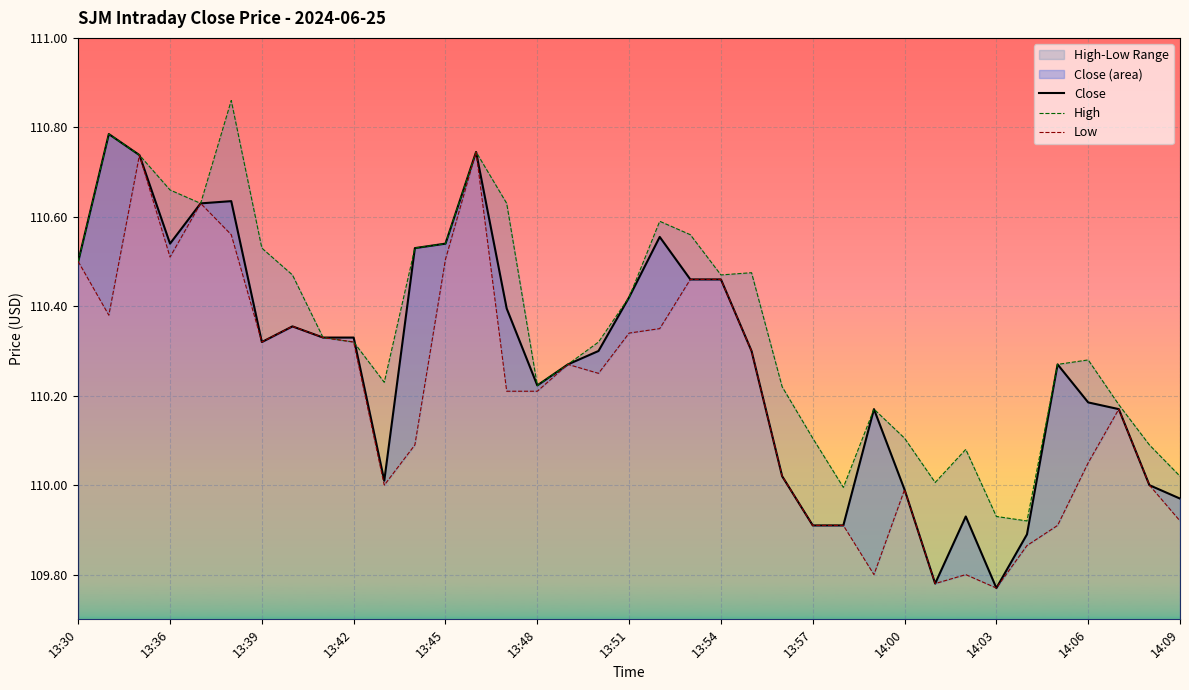

Which series has the largest total across all categories?

High